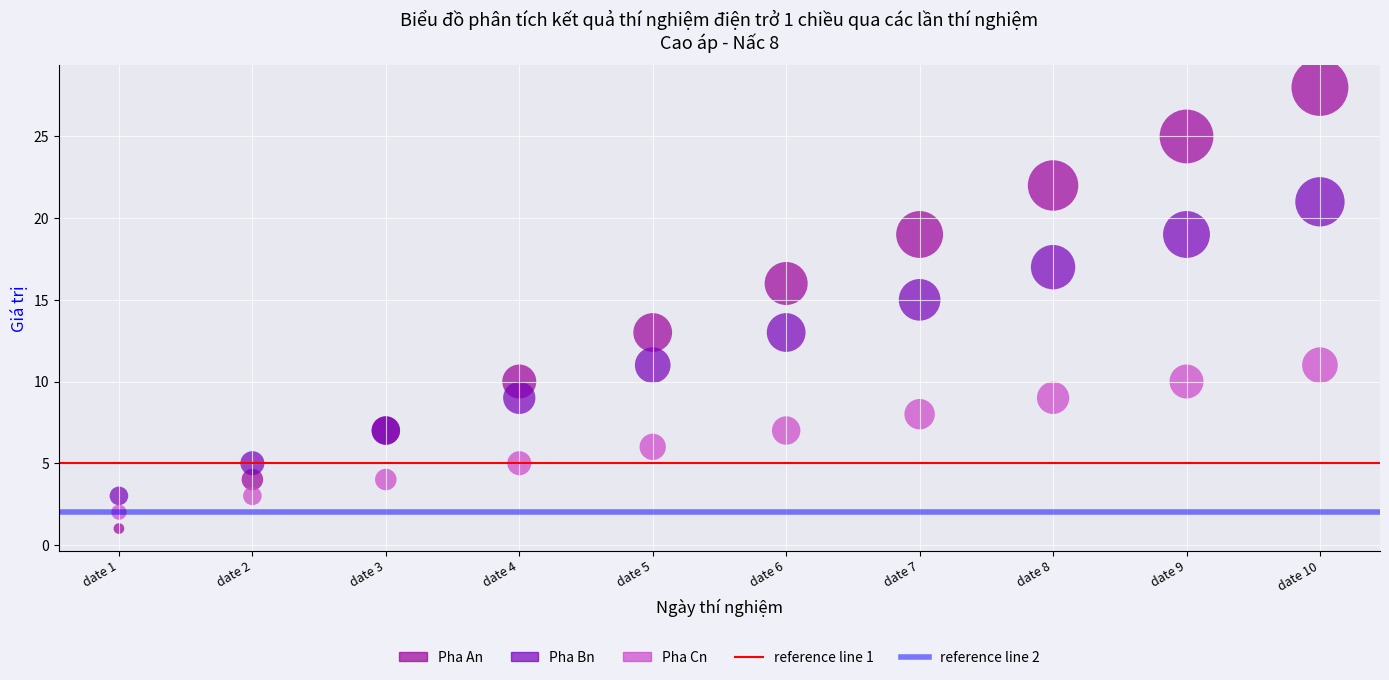

Which series has the widest spread of Y values?

Pha An